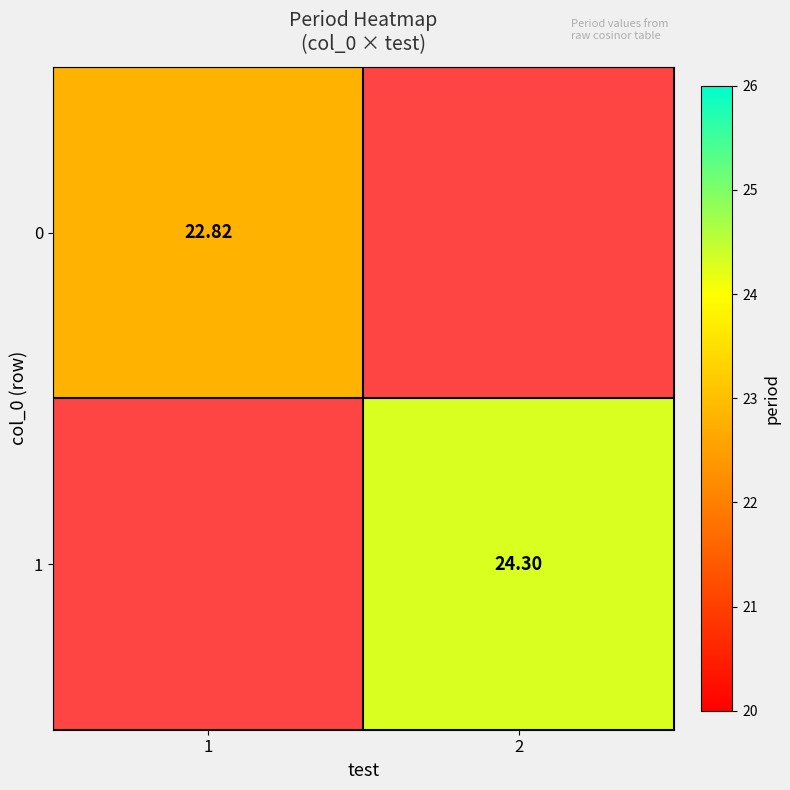

List the series in order of their overall mean, lowest first.

0, 1